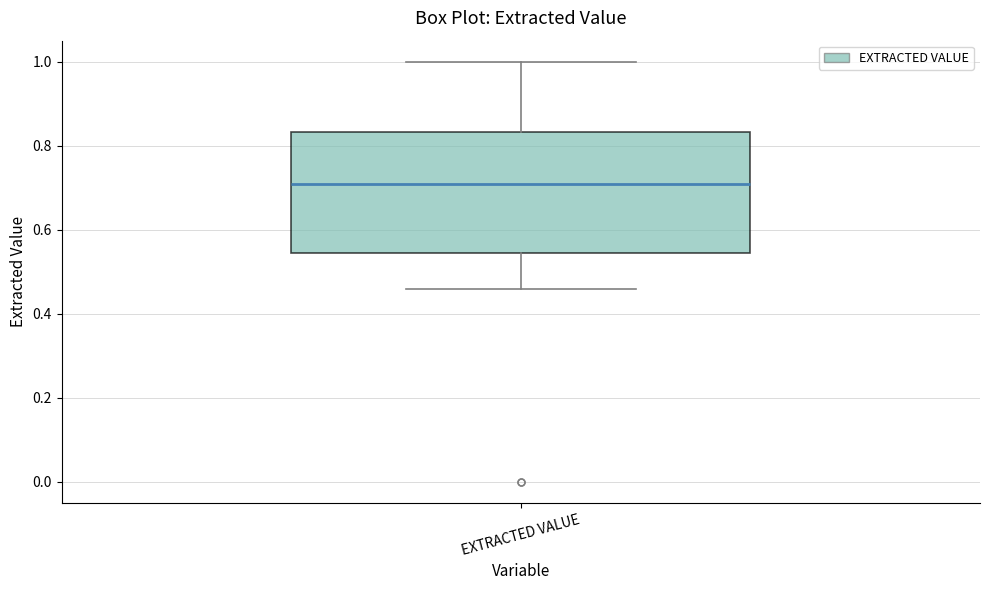

Read this box plot against the y-axis: the position of the median line, the range covered by the box, and the ends of both whiskers. The values are not printed on the chart, so give them approximately, as read against the axis.

median 0.70, box 0.54 to 0.84, whiskers 0.46 to 1.00